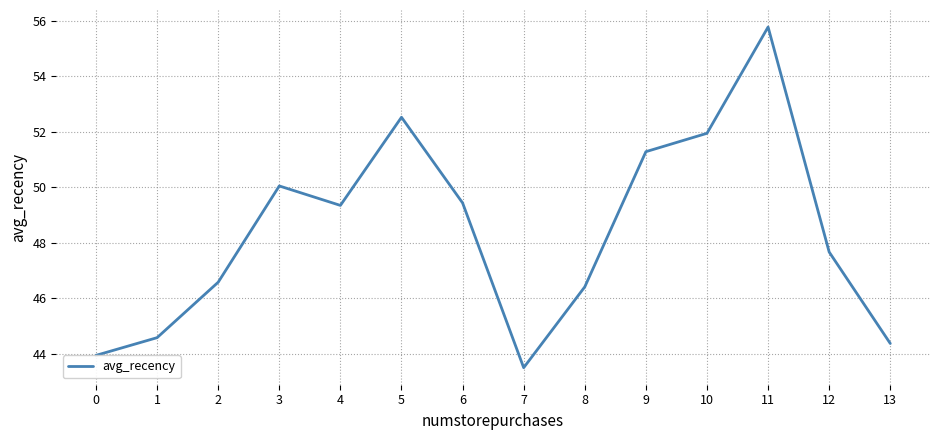

Count the number of values greater than 49.

7